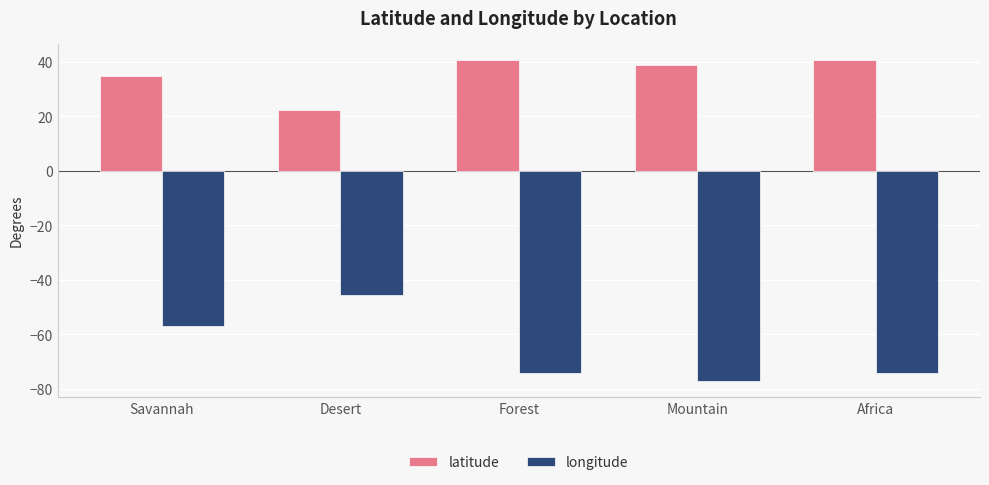

What is the total value across all series at Mountain?

-38.1